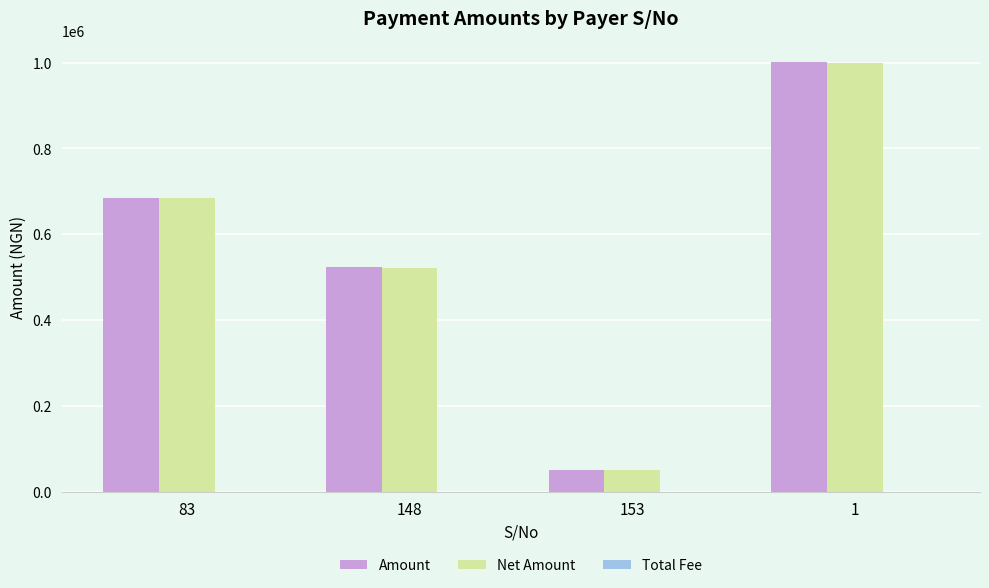

How many Net Amount values are between 522449 and 1000000?

3